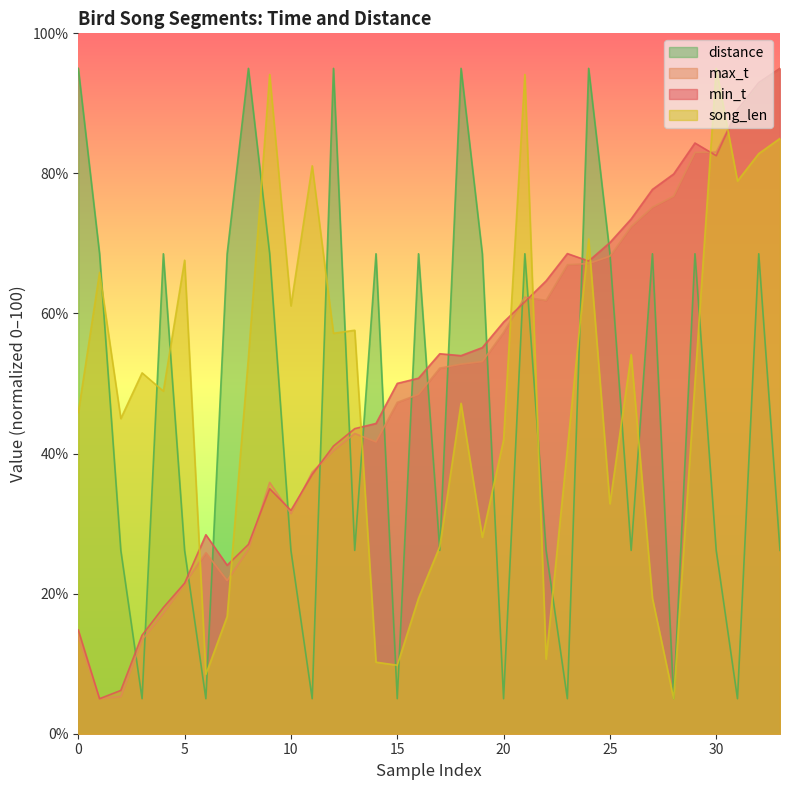

The value of min_t at 25 is 70.1. True or false?

True